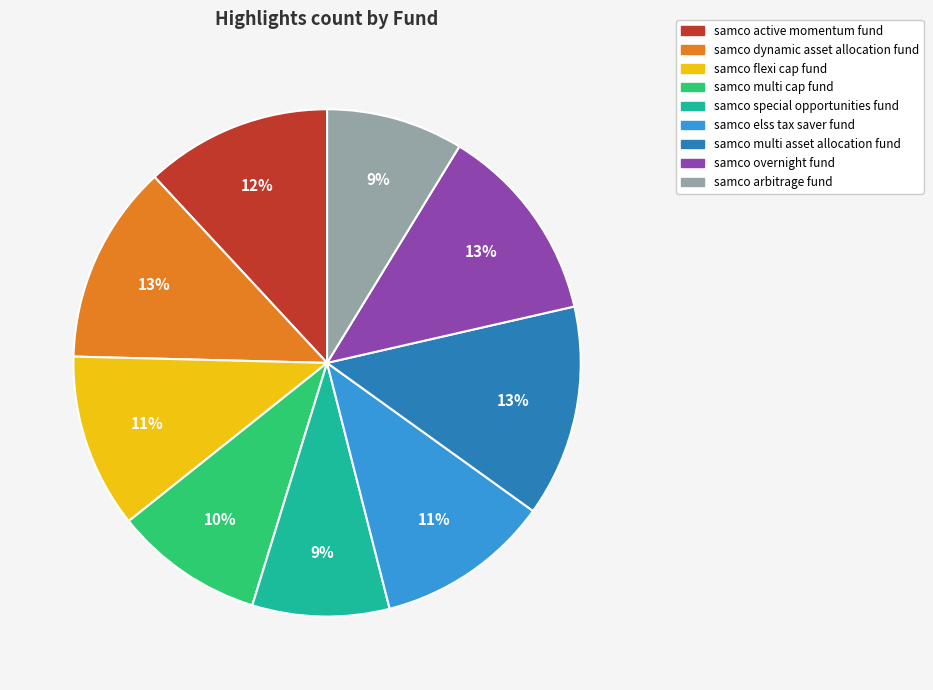

True or false: samco arbitrage fund accounts for 9% of the total.

True